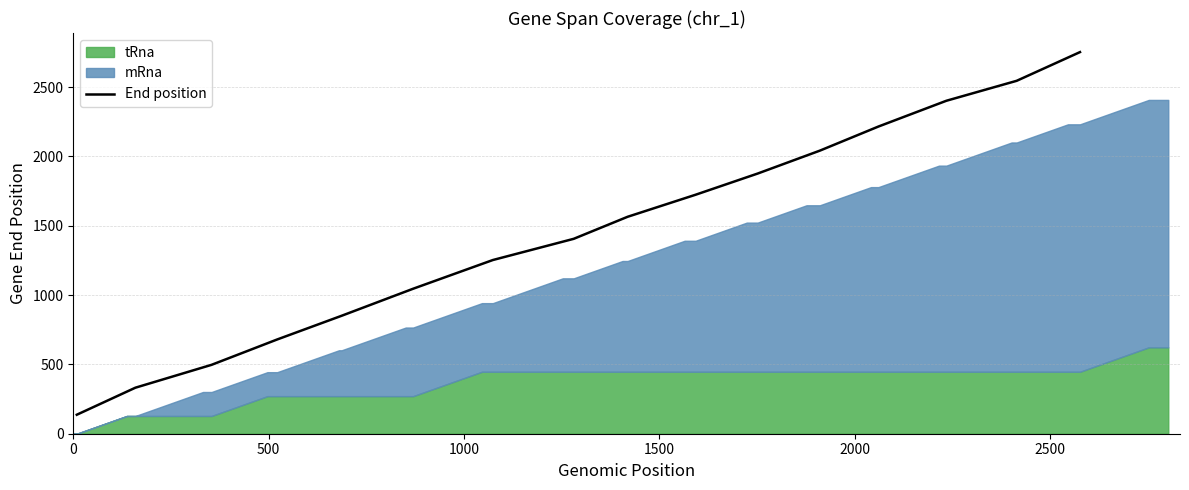

What is the maximum value for End position?

2753